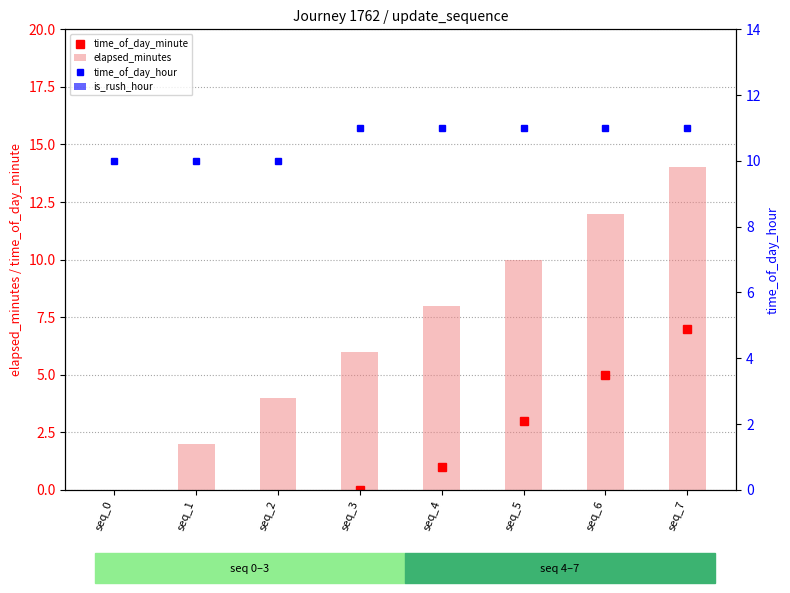

What value does the elapsed_minutes series have at seq_5, to the nearest 10?

10